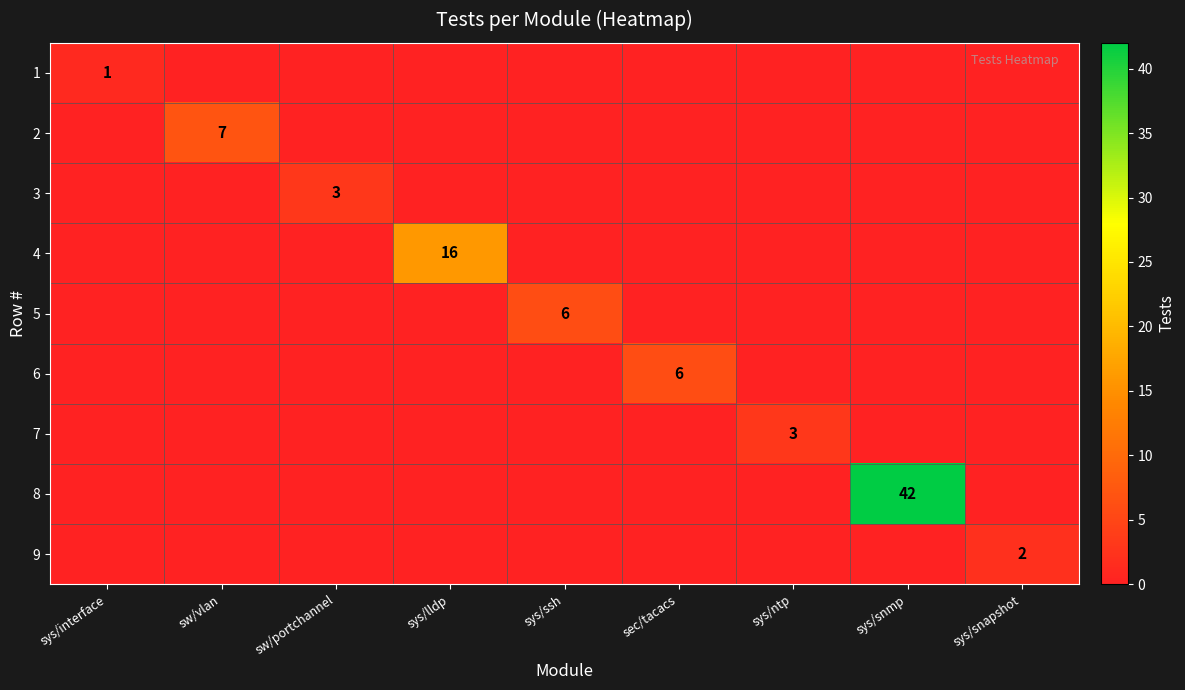

What is the greatest value displayed?

42